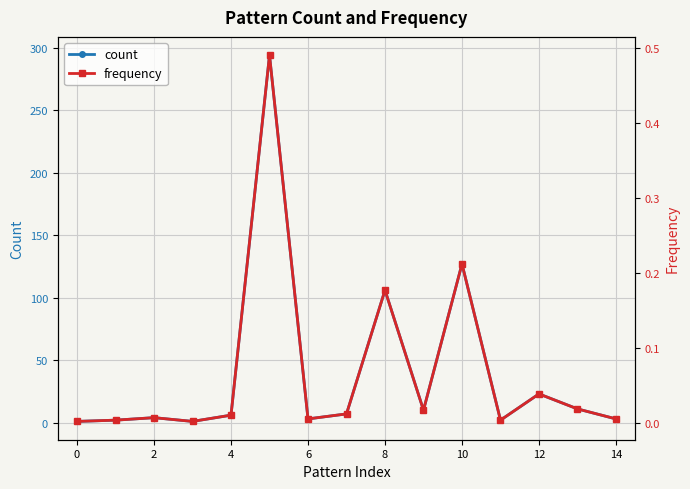

How many data points does each series have?

15